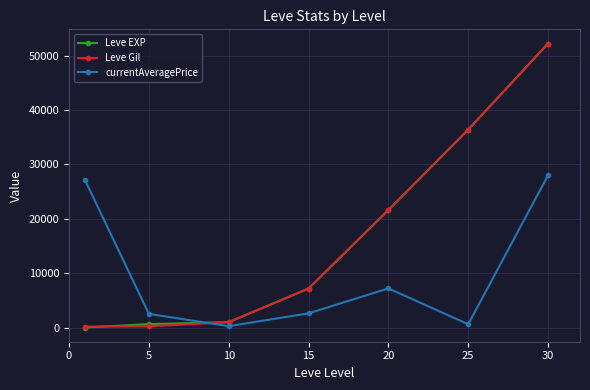

What is the maximum value for Leve Gil?

52220